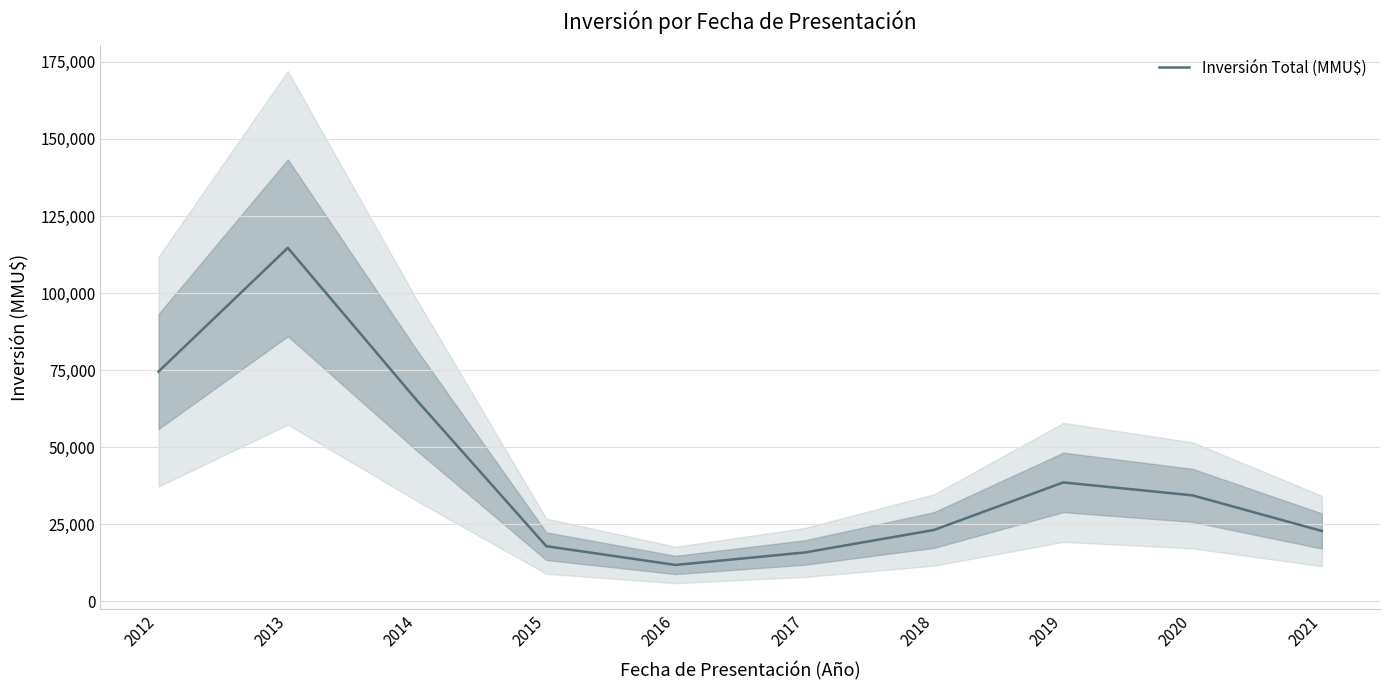

At which category does the chart reach its peak across all series?

2013